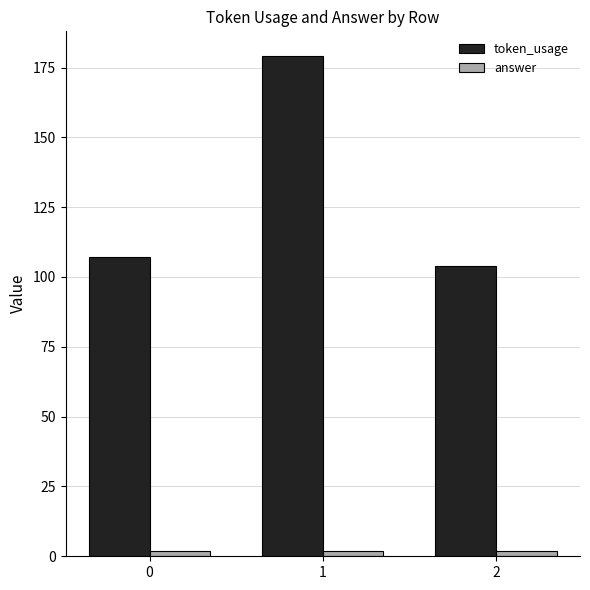

What are all the series names shown in the legend?

token_usage, answer